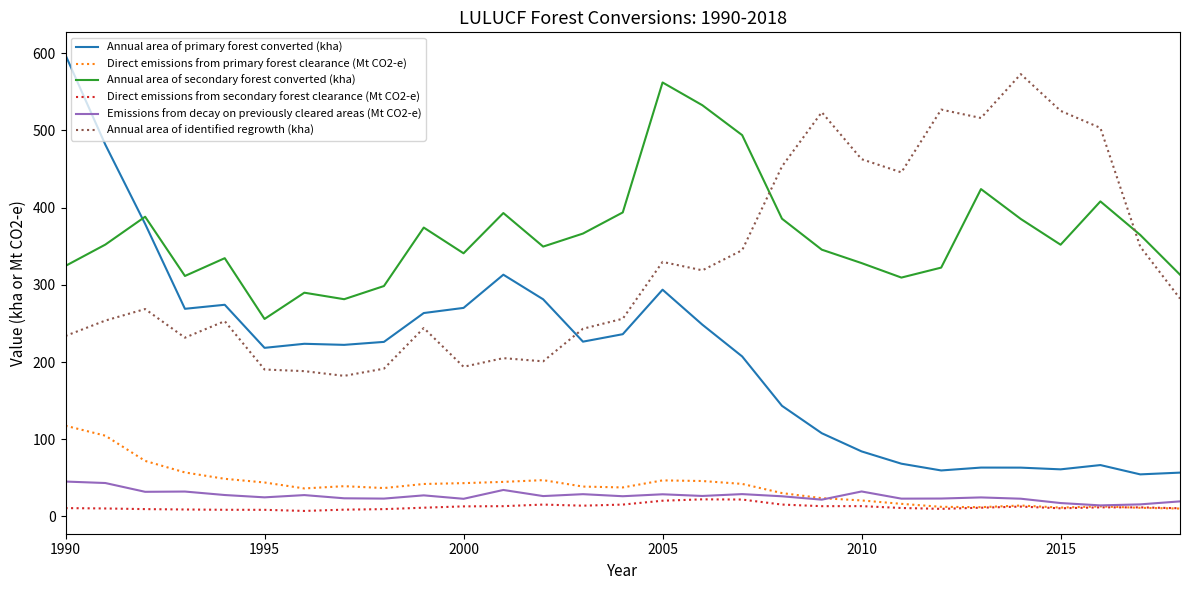

Does the chart have visible grid lines?

No